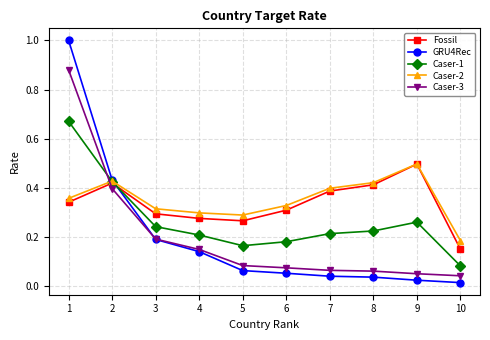

Rank the series at 4 from highest to lowest value.

Caser-2, Fossil, Caser-1, Caser-3, GRU4Rec